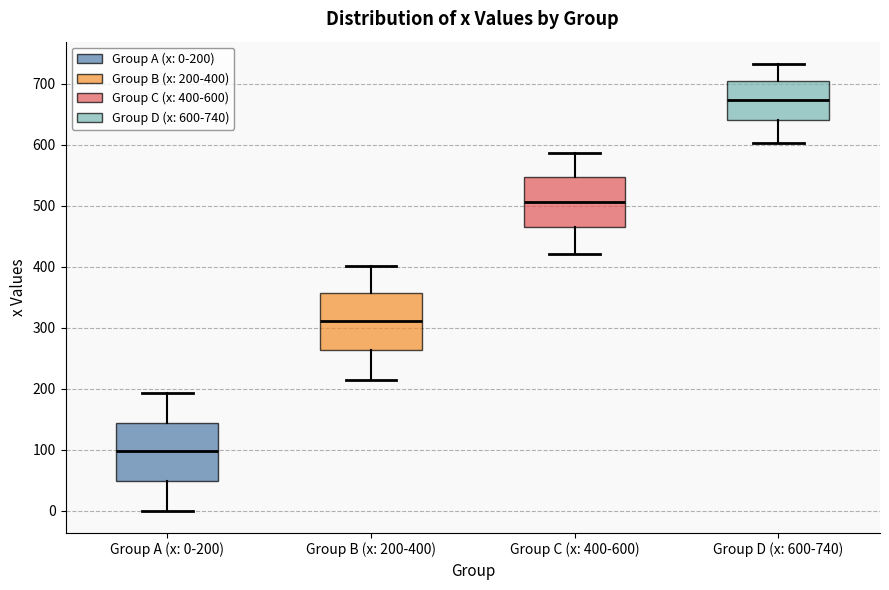

Reading left to right, read every box against the y-axis: the position of its median line, the range the box covers, and the ends of its whiskers. The values are not printed on the chart, so give them approximately, as read against the axis.

Group A (x: 0-200): median 100, box 50 to 140, whiskers 0 to 190
Group B (x: 200-400): median 310, box 260 to 360, whiskers 210 to 400
Group C (x: 400-600): median 510, box 460 to 550, whiskers 420 to 590
Group D (x: 600-740): median 670, box 640 to 710, whiskers 600 to 730